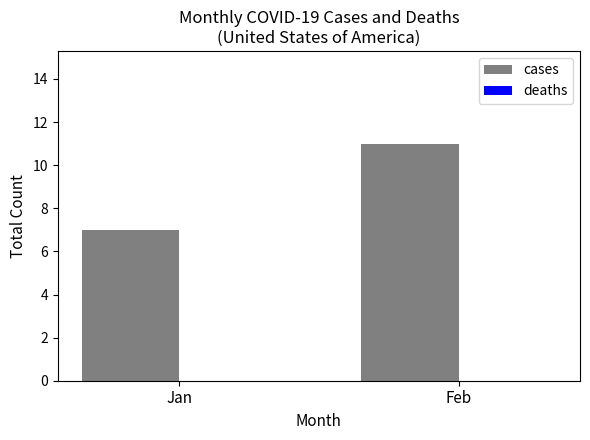

Which label corresponds to the smallest value in the chart?

Jan